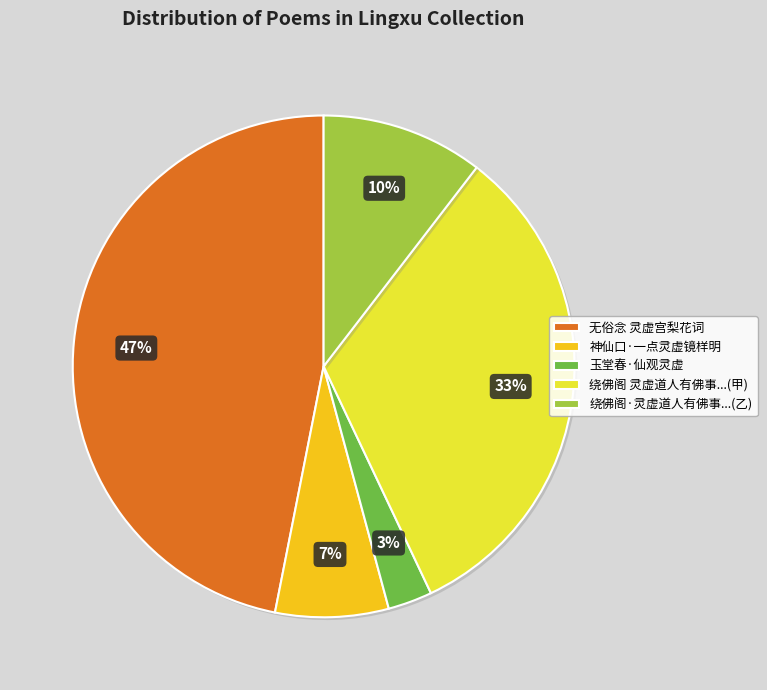

Do 玉堂春·仙观灵虚 and 神仙口·一点灵虚镜样明 together represent more than half of the pie?

No